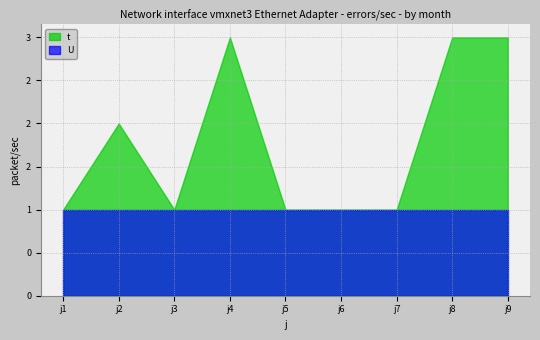

What is the maximum value for t?

3